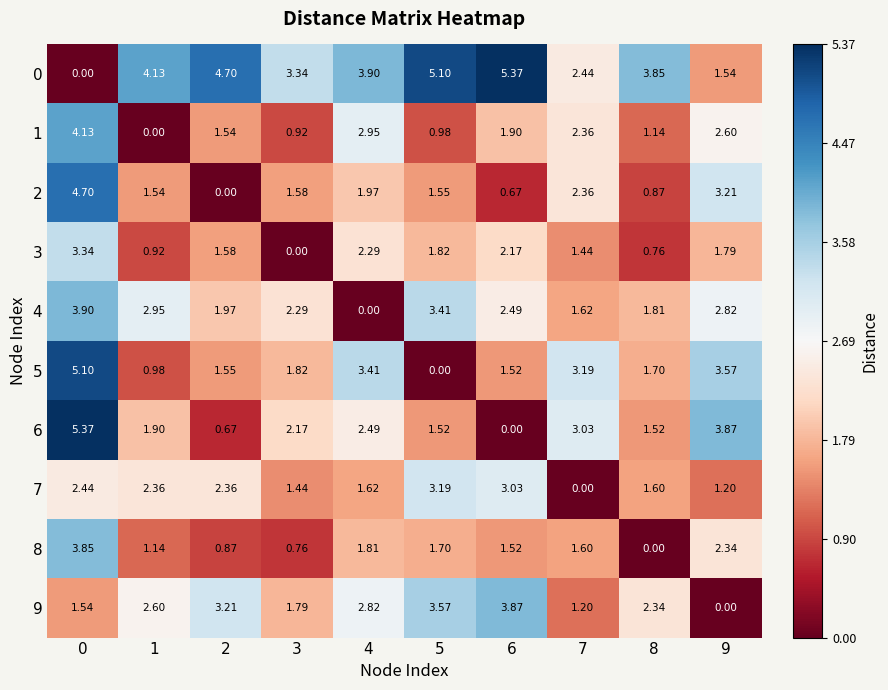

Is the value of 6 at 3 greater than the value of 1 at 6?

Yes